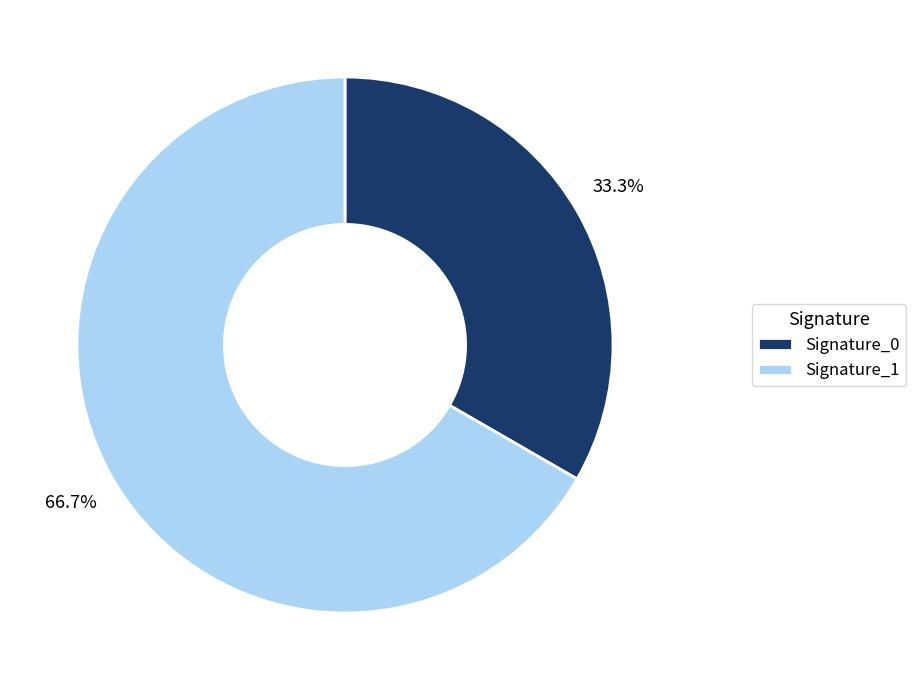

Which category has the smallest portion of the pie?

Signature_0